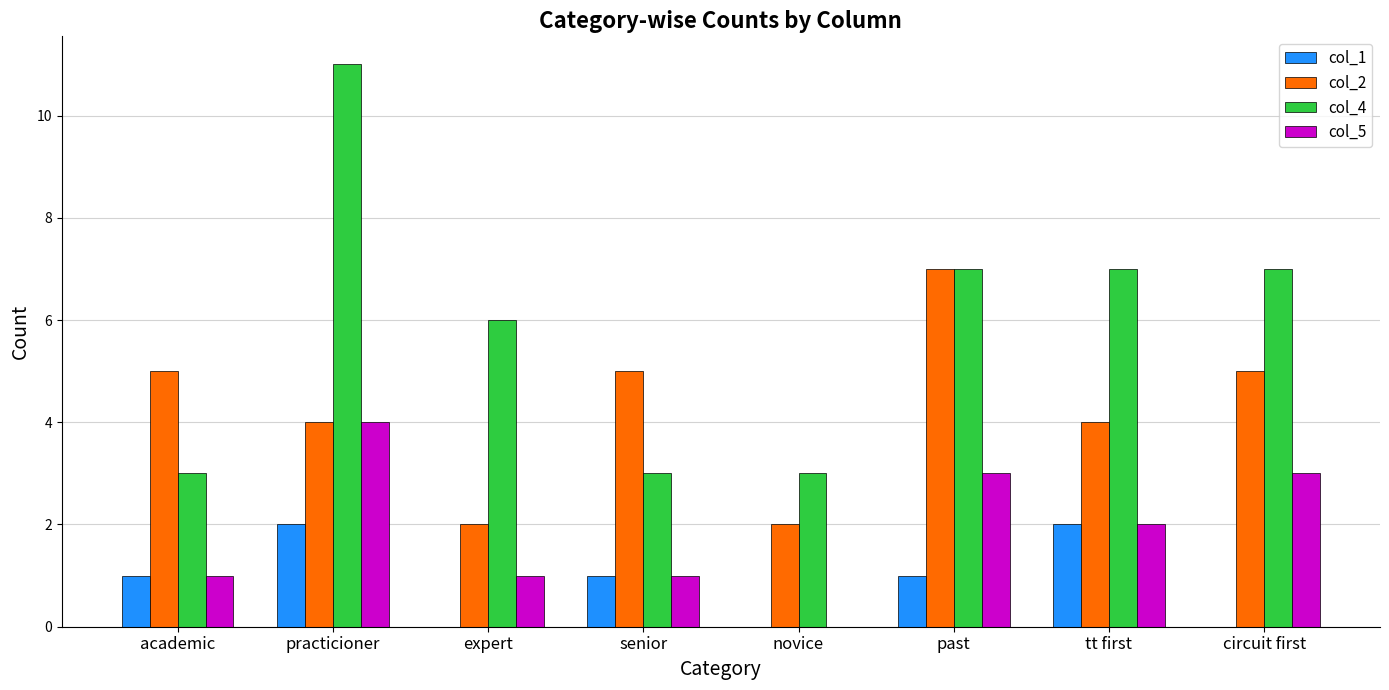

Reading left to right, extract all data points from this chart.

col_1: academic=1	practicioner=2	expert=0	senior=1	novice=0	past=1	tt first=2	circuit first=0
col_2: academic=5	practicioner=4	expert=2	senior=5	novice=2	past=7	tt first=4	circuit first=5
col_4: academic=3	practicioner=11	expert=6	senior=3	novice=3	past=7	tt first=7	circuit first=7
col_5: academic=1	practicioner=4	expert=1	senior=1	novice=0	past=3	tt first=2	circuit first=3